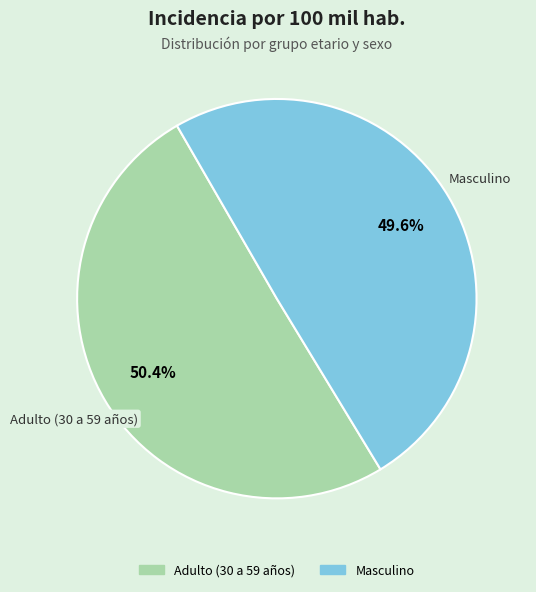

How many segments does this pie chart have?

2